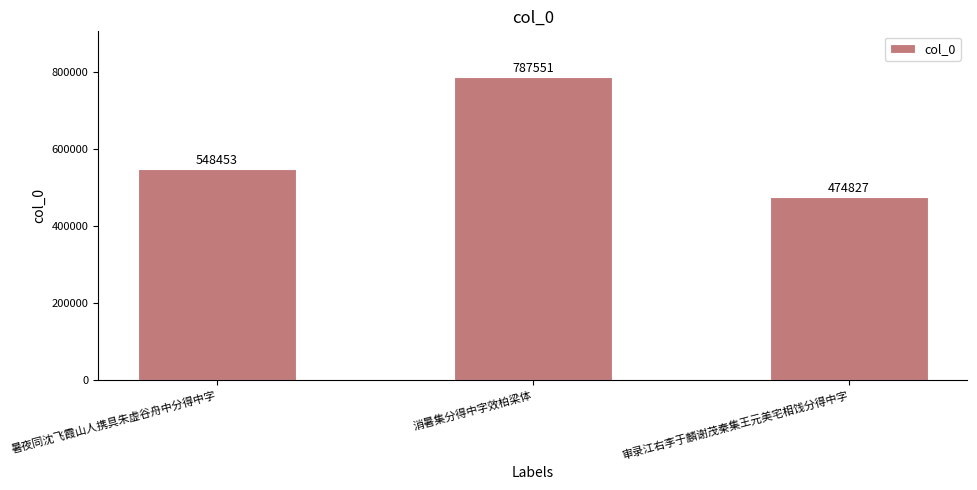

What is the label of the 2nd bar from the right?

消暑集分得中字效柏梁体